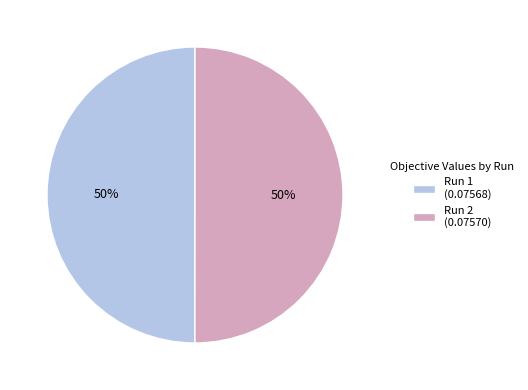

Do Run 1 (0.07568) and Run 2 (0.07570) together represent more than half of the pie?

Yes